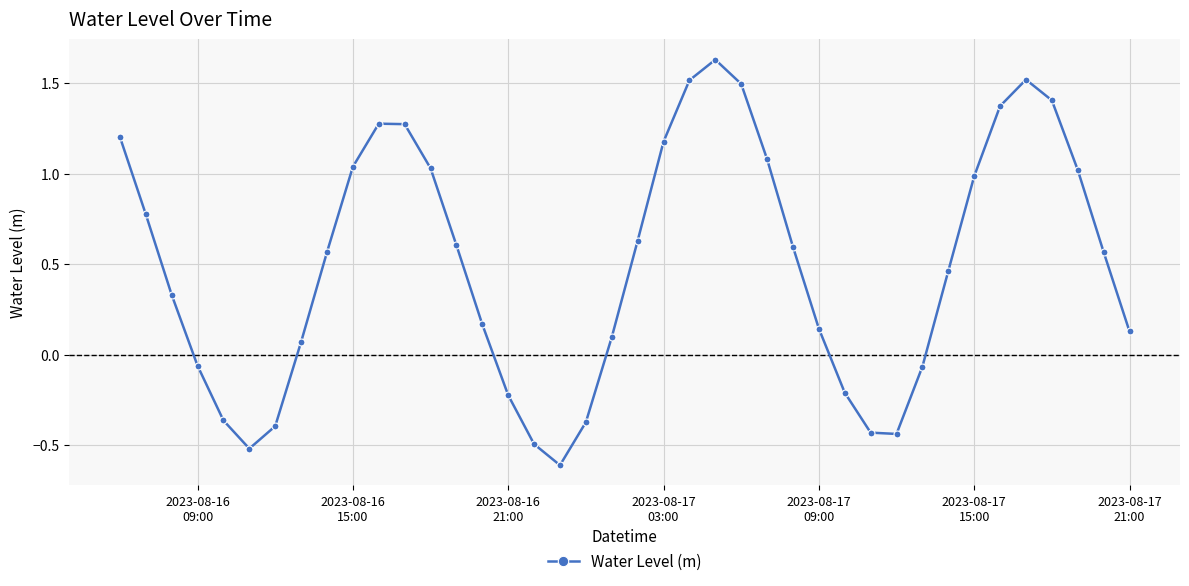

How many interior local peaks (higher than both neighbors) does the data have?

3